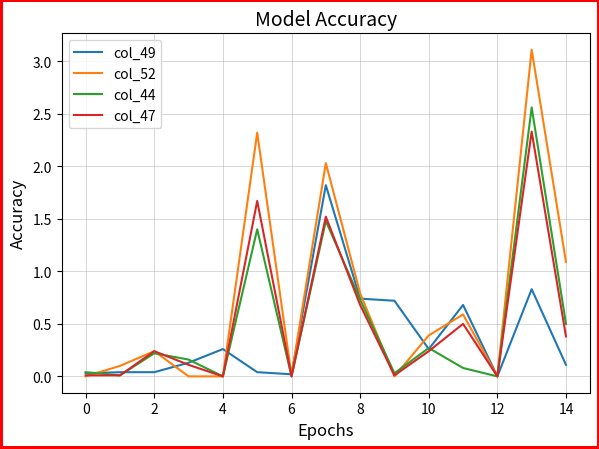

Which series has the largest total across all categories?

col_52